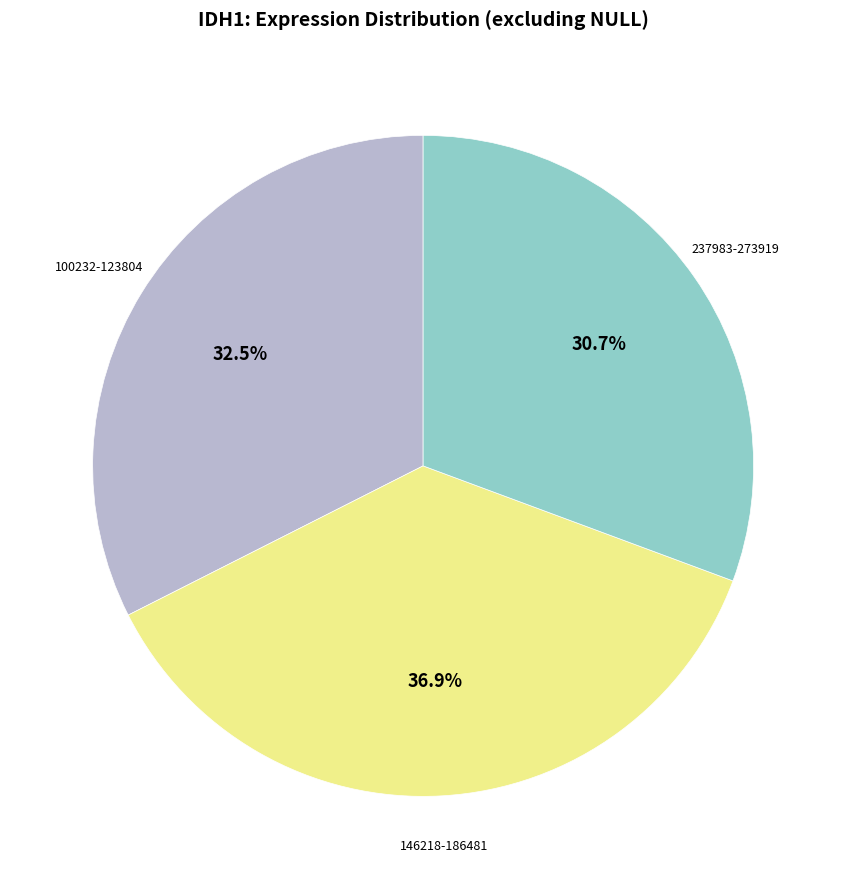

Is there any slice that represents more than half of the pie?

No